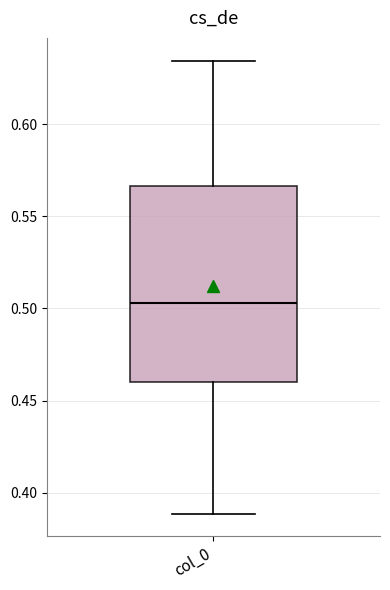

Where does the upper whisker of the box for col_0 end on the y-axis? The values are not printed on the chart, so give them approximately, as read against the axis.

0.635